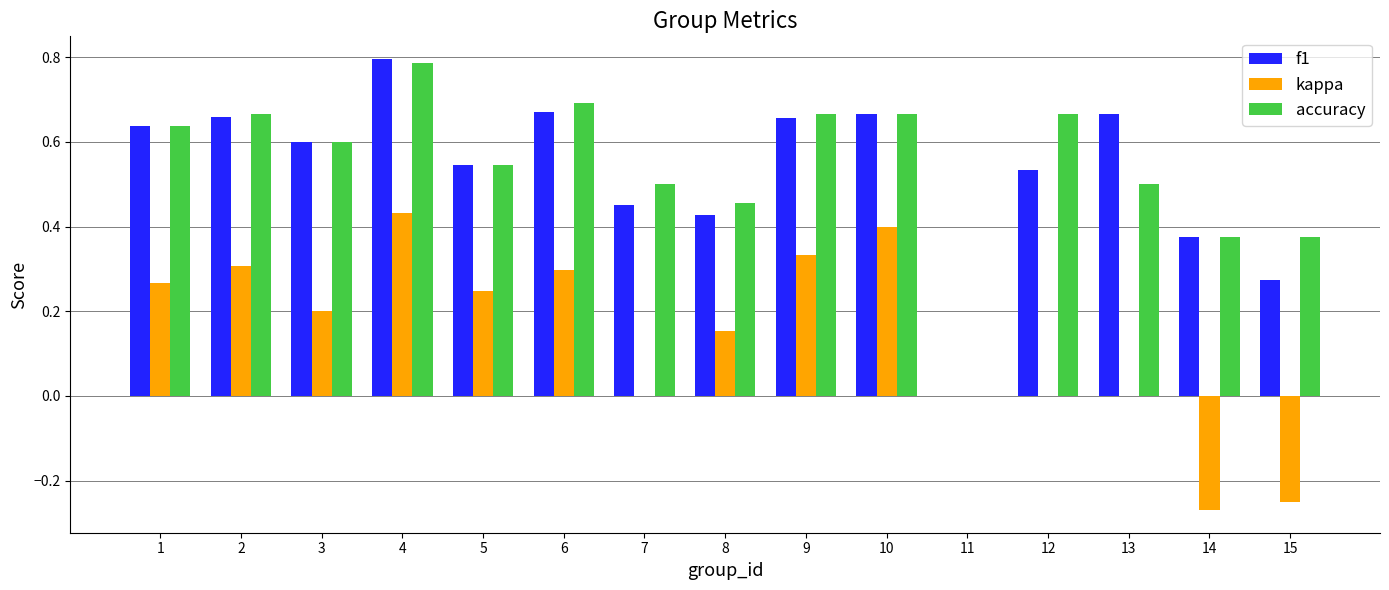

Which series has the largest total across all categories?

accuracy